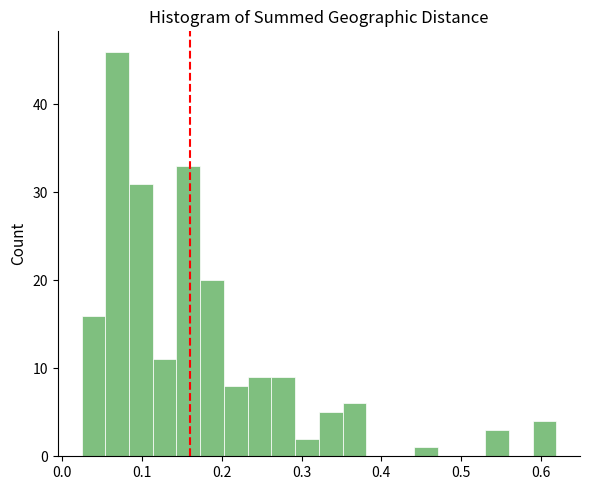

Around what value on the x-axis is the tallest bar? Give the approximate position of its centre, as read against the axis.

0.07